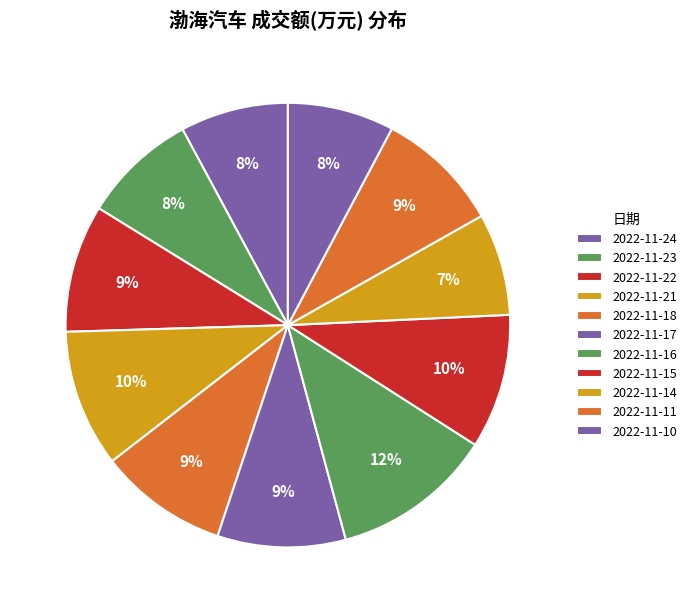

How many segments does this pie chart have?

11